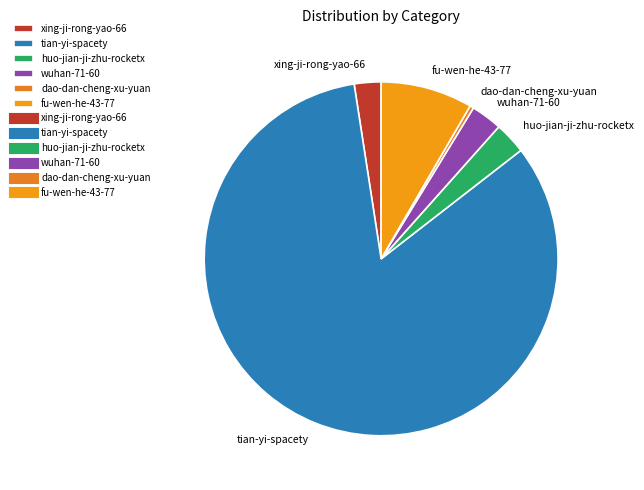

Which category accounts for the majority?

tian-yi-spacety